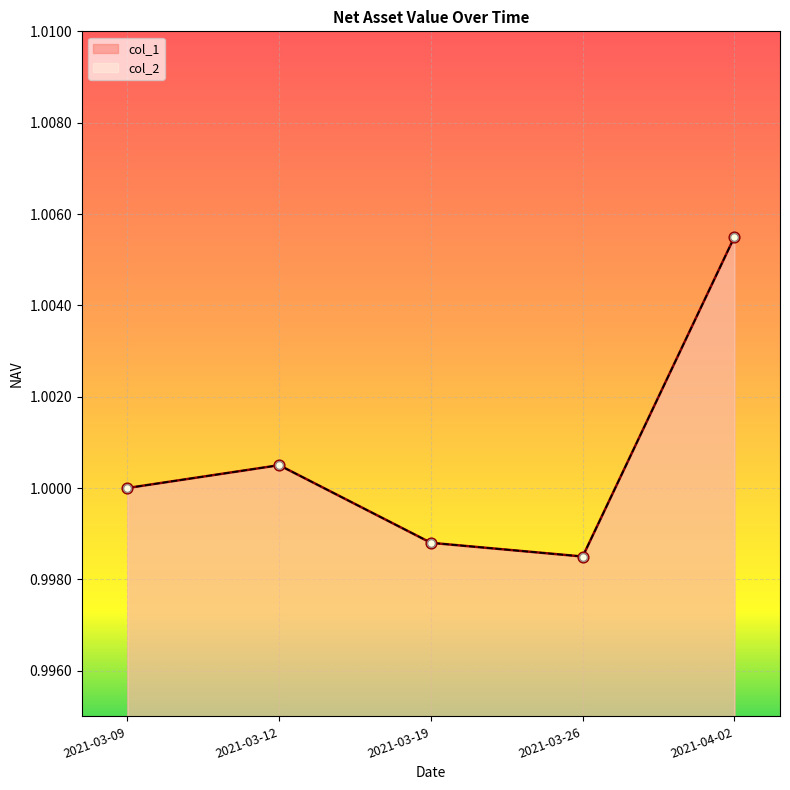

Which series reaches the minimum Y coordinate?

col_1